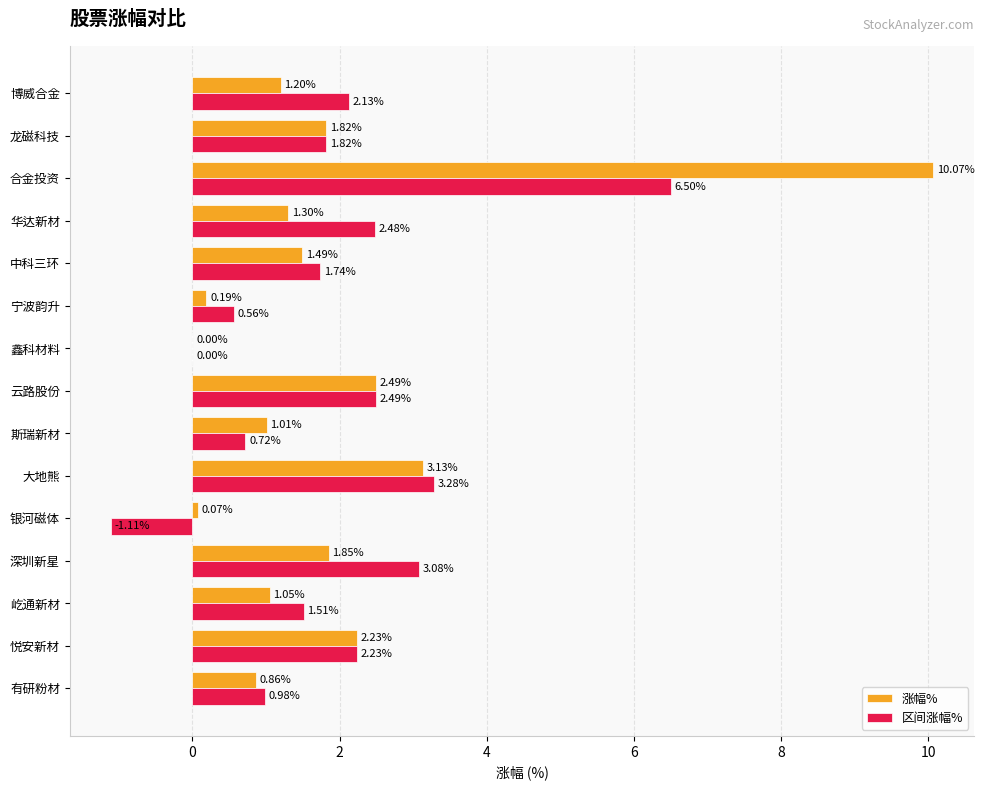

Which series changed the most between 博威合金 and 有研粉材?

区间涨幅%